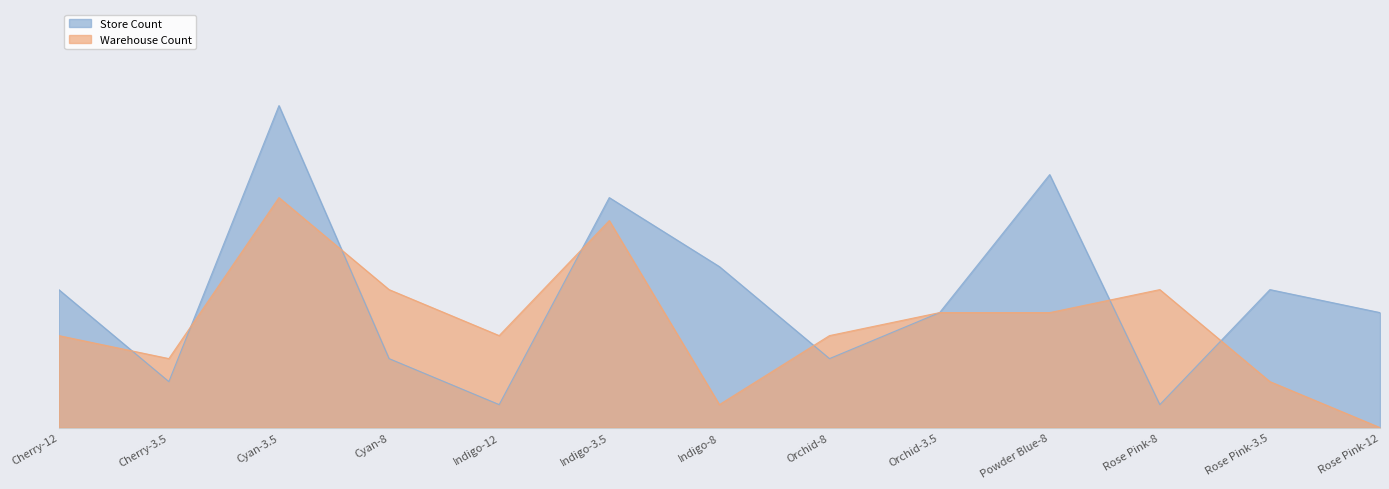

At which category does Store Count reach its first local valley?

Cherry-3.5